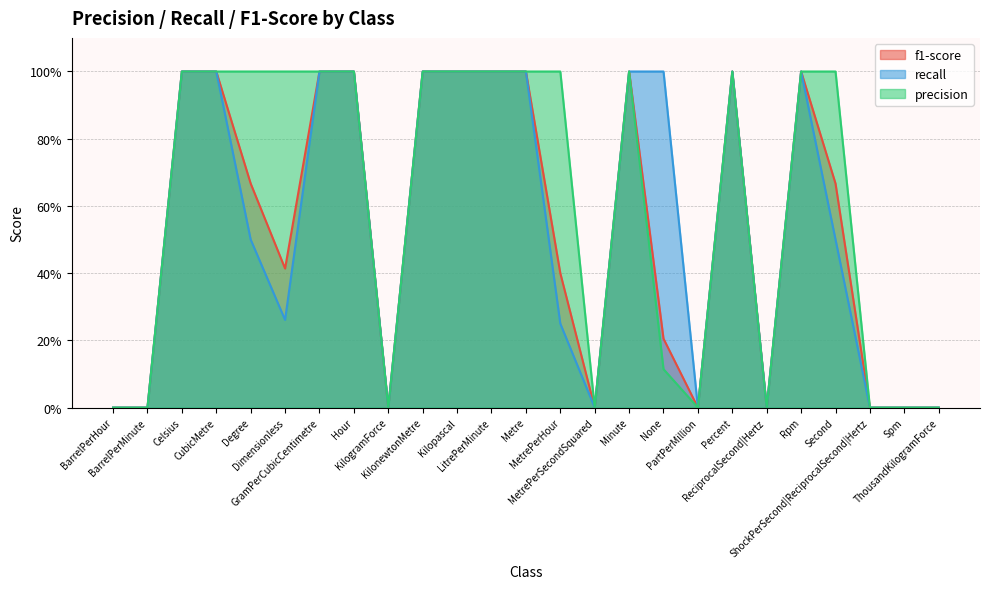

What are all the series names shown in the legend?

f1-score, recall, precision